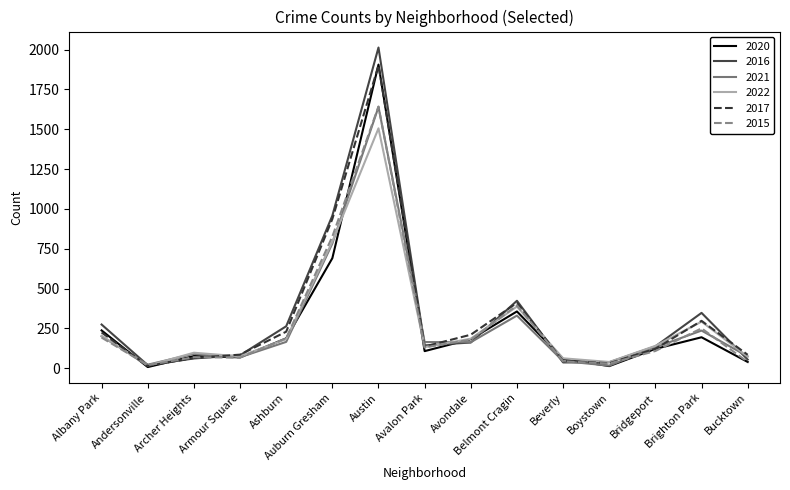

What is the total value across all series at Archer Heights?

463